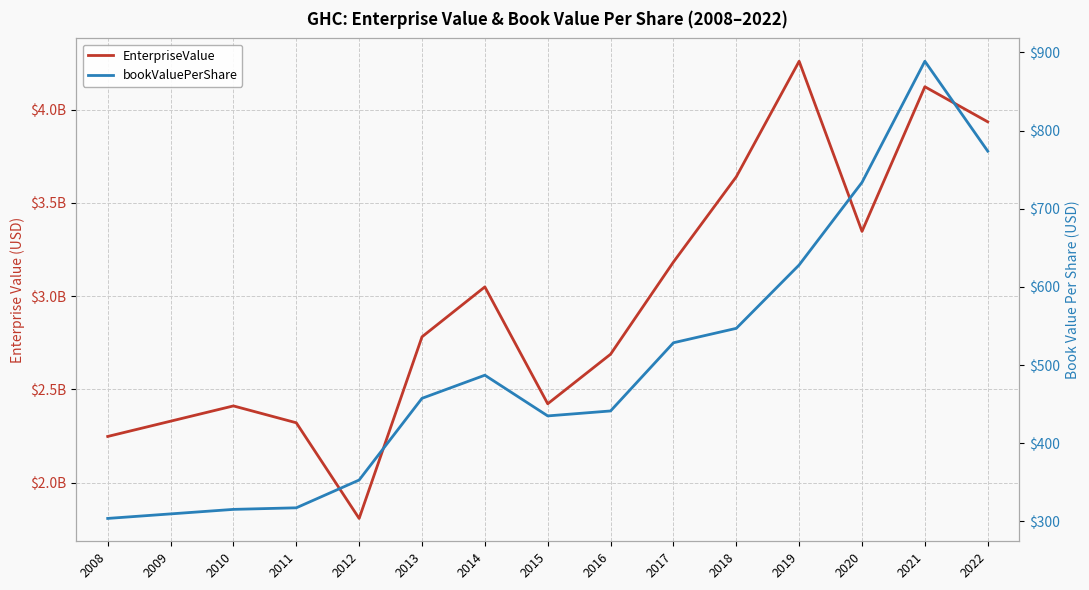

What is the value of the EnterpriseValue point at the 2nd from the left?

2329754361.8